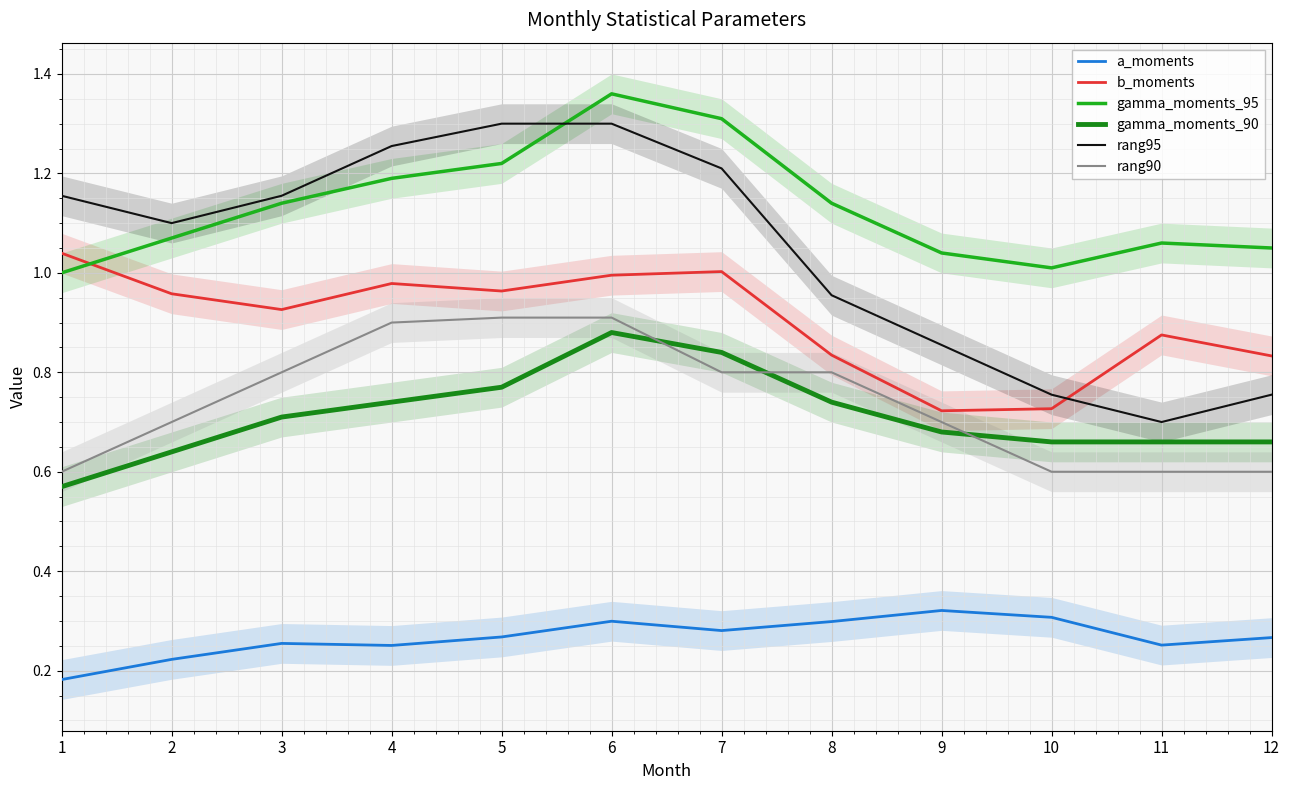

What is the total value across all series at 8?

4.8